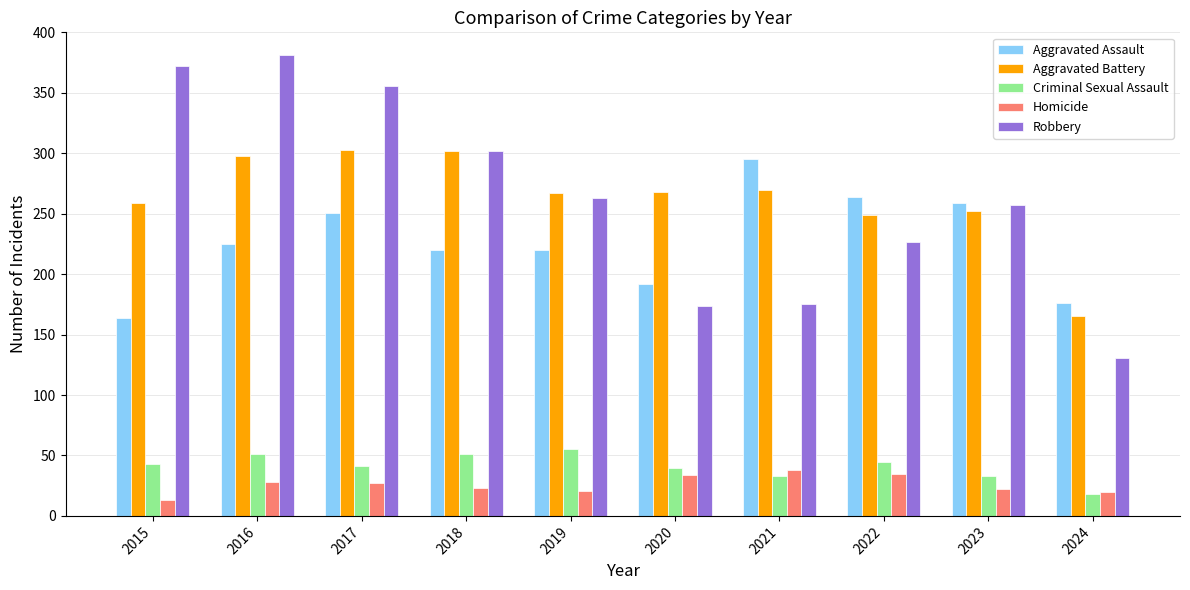

What is the highest value of the Criminal Sexual Assault series?

55